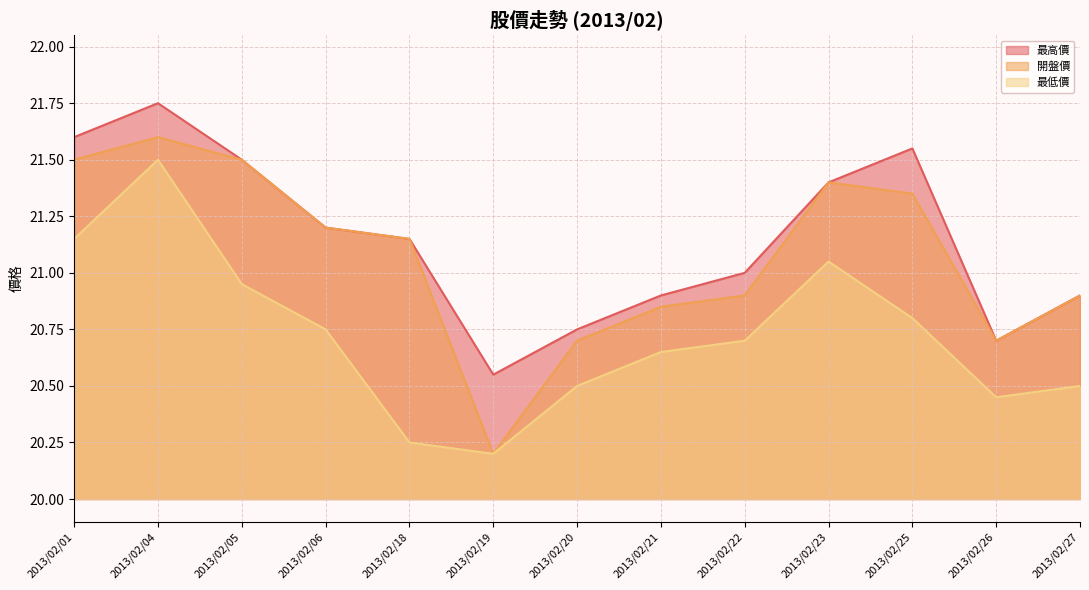

At how many categories does at least one series exceed 21?

7